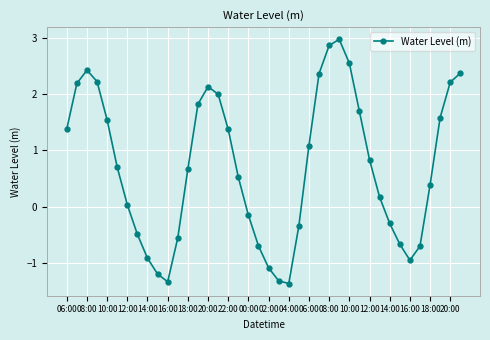

How many data points are above 0?

25